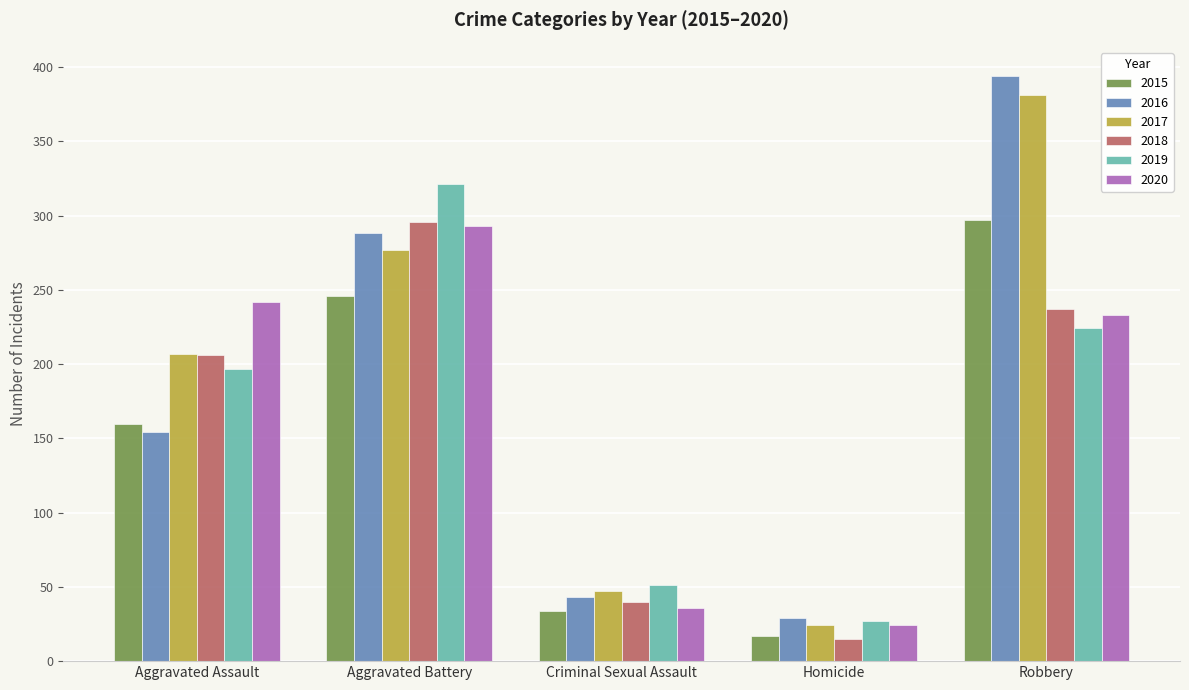

What is the greatest value displayed?

394